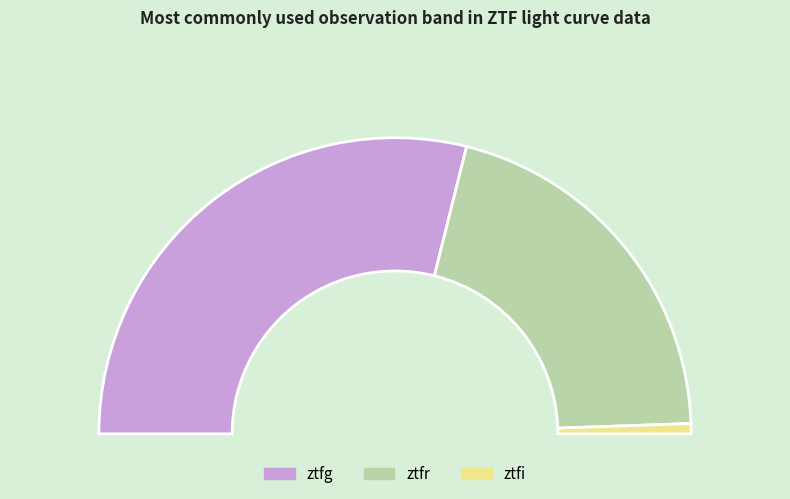

Which slice is the smallest?

ztfi